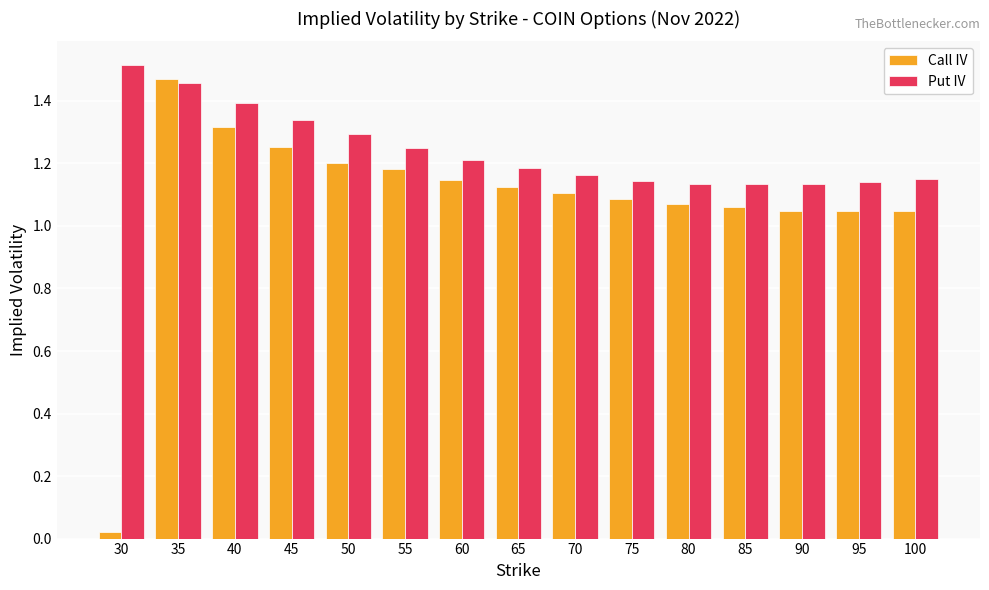

Where does the Call IV series first go above 1?

35